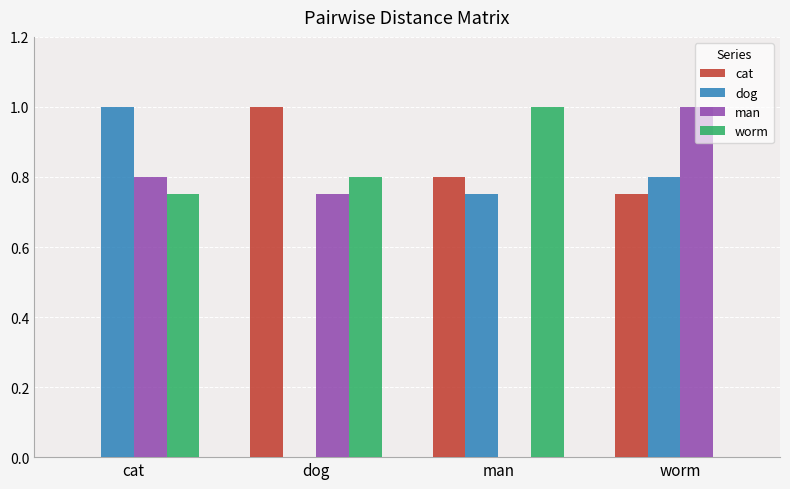

The value of dog at dog is 0.7. True or false?

False